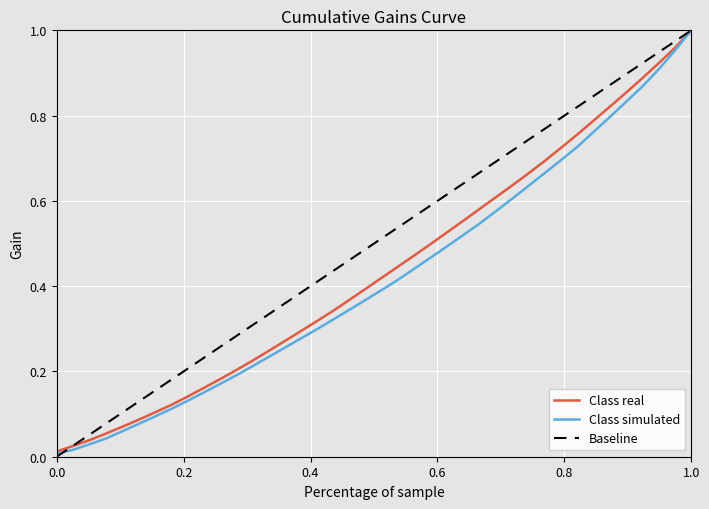

At how many categories does at least one series exceed 0?

40